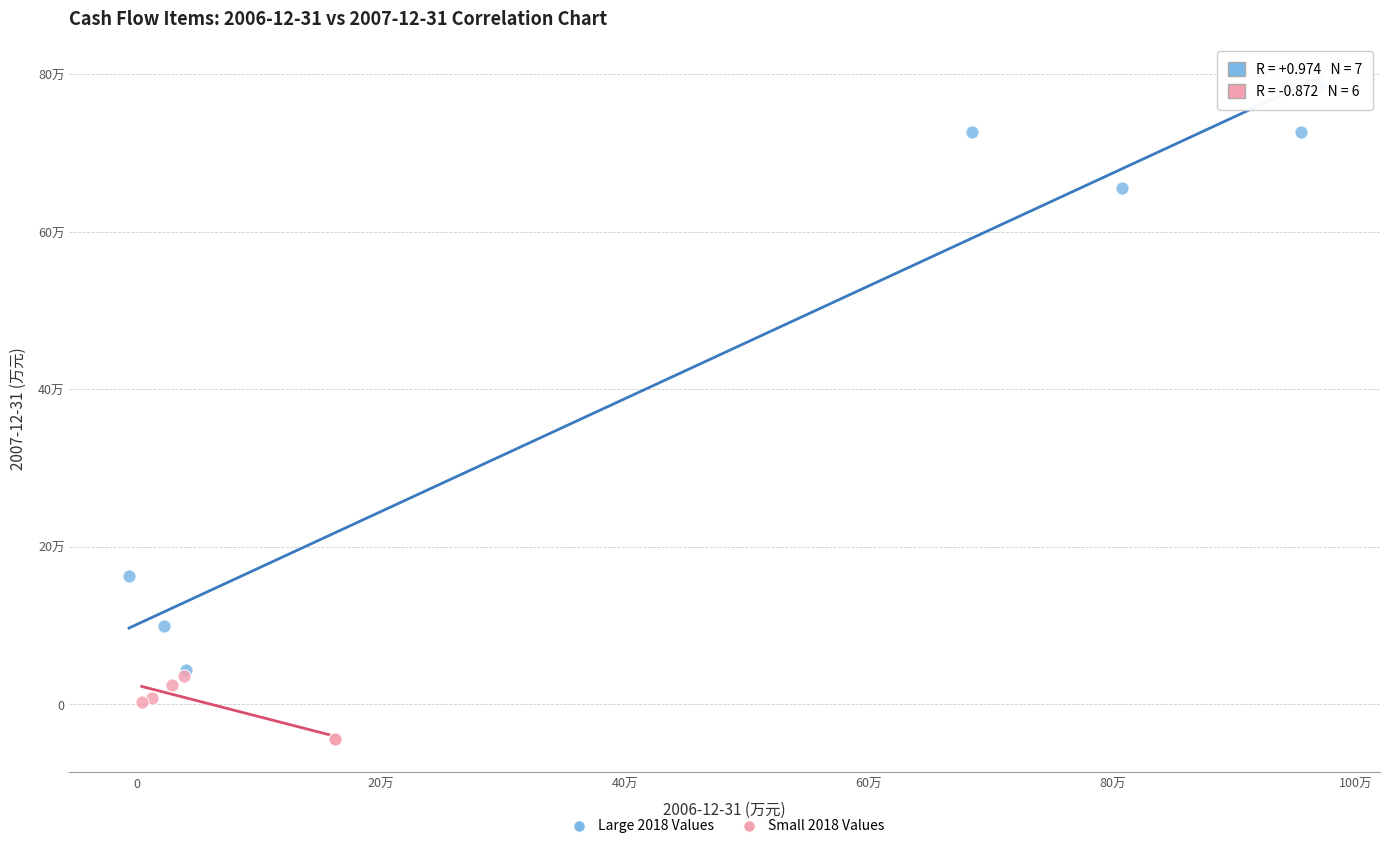

What are all the series names shown in the legend?

Large 2018 Values, Small 2018 Values